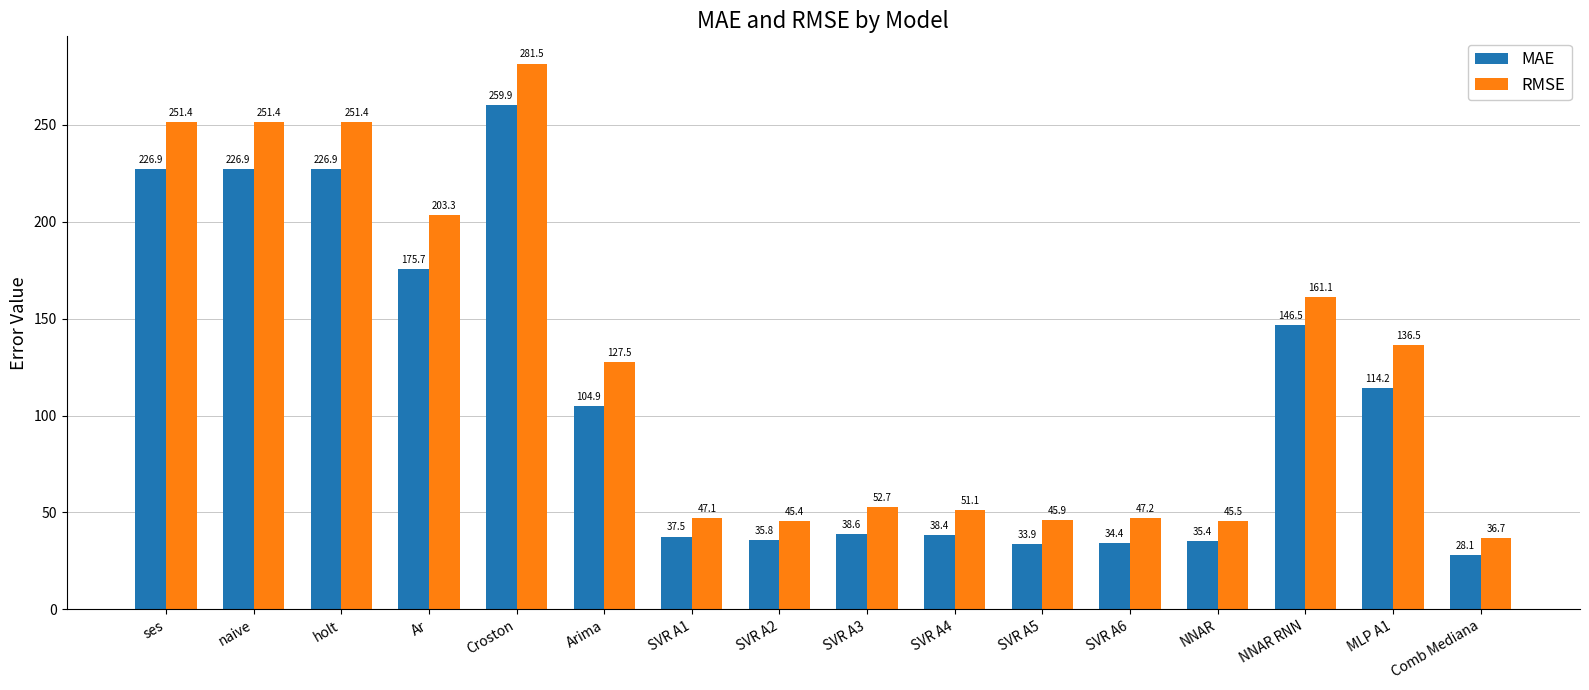

Which series has the largest range (max minus min)?

RMSE